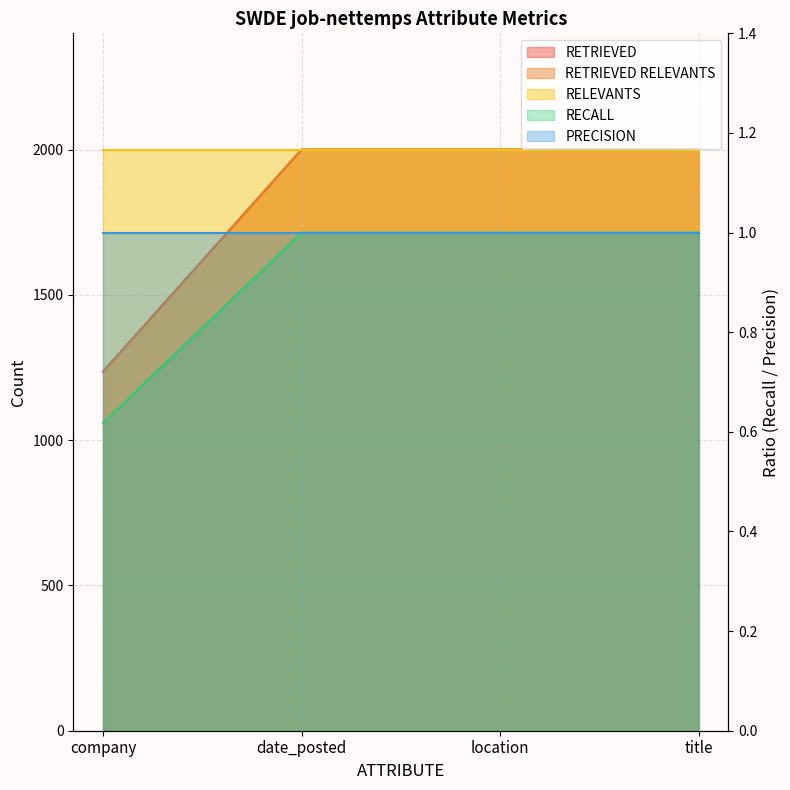

True or false: RECALL and RETRIEVED RELEVANTS intersect in this chart.

False